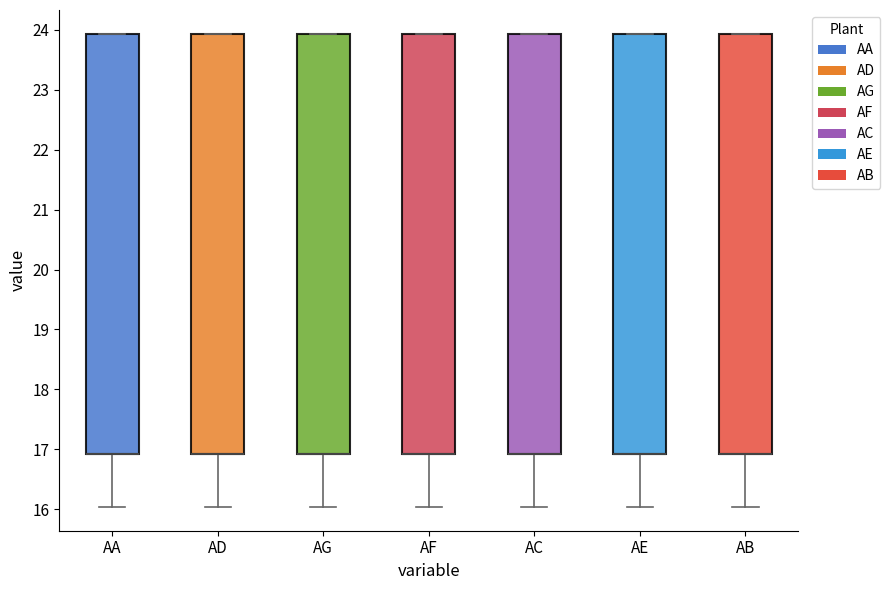

Reading left to right, read every box against the y-axis: the position of its median line, the range the box covers, and the ends of its whiskers. The values are not printed on the chart, so give them approximately, as read against the axis.

AA: median 16.9 (drawn on the box's lower edge), box 16.9 to 23.9, whiskers 16.0 to 23.9
AD: median 16.9 (drawn on the box's lower edge), box 16.9 to 23.9, whiskers 16.0 to 23.9
AG: median 16.9 (drawn on the box's lower edge), box 16.9 to 23.9, whiskers 16.0 to 23.9
AF: median 16.9 (drawn on the box's lower edge), box 16.9 to 23.9, whiskers 16.0 to 23.9
AC: median 16.9 (drawn on the box's lower edge), box 16.9 to 23.9, whiskers 16.0 to 23.9
AE: median 16.9 (drawn on the box's lower edge), box 16.9 to 23.9, whiskers 16.0 to 23.9
AB: median 16.9 (drawn on the box's lower edge), box 16.9 to 23.9, whiskers 16.0 to 23.9